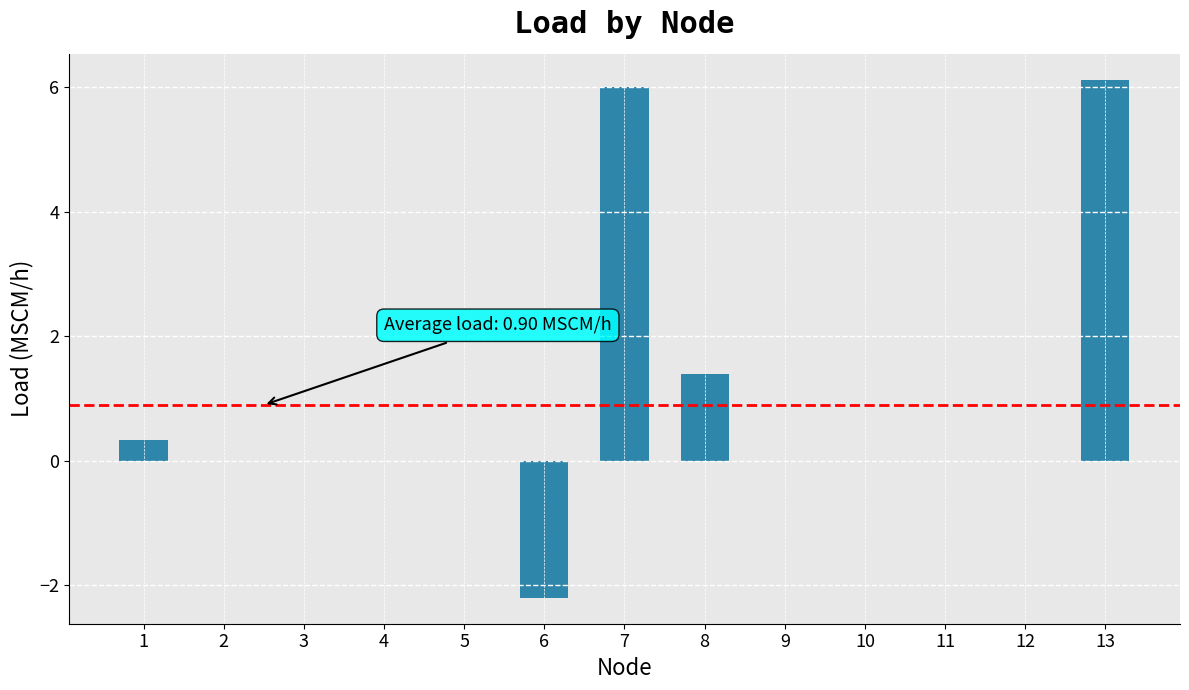

Reading left to right, extract all data points from this chart.

1=0.3	2=0.0	3=0.0	4=0.0	5=0.0	6=-2.2	7=6.0	8=1.4	9=0.0	10=0.0	11=0.0	12=0.0	13=6.1